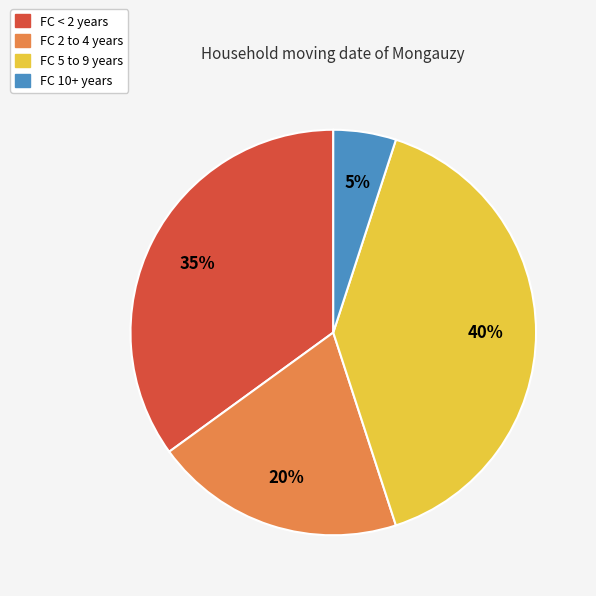

Is there a majority slice in this chart?

No